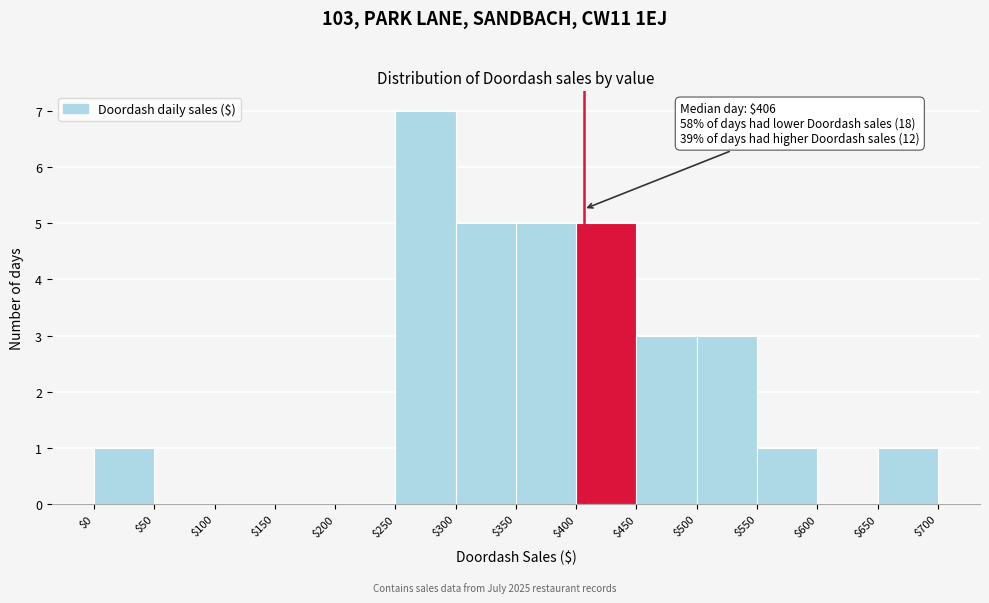

Over which range of the x-axis is the bar tallest?

$250 to $300